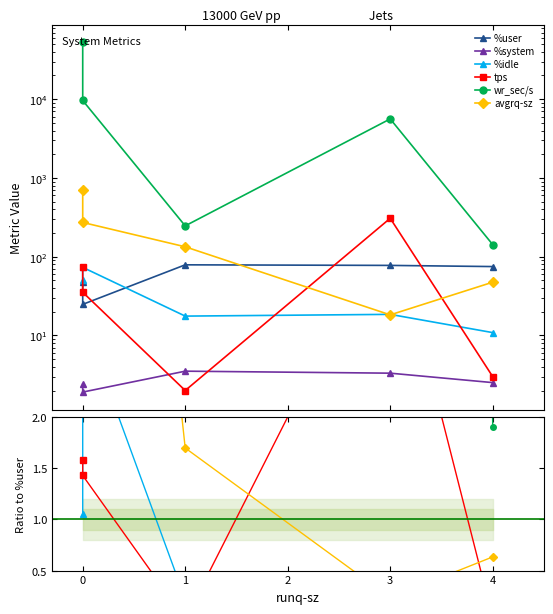

What are all the series names shown in the legend?

%user, %system, %idle, tps, wr_sec/s, avgrq-sz